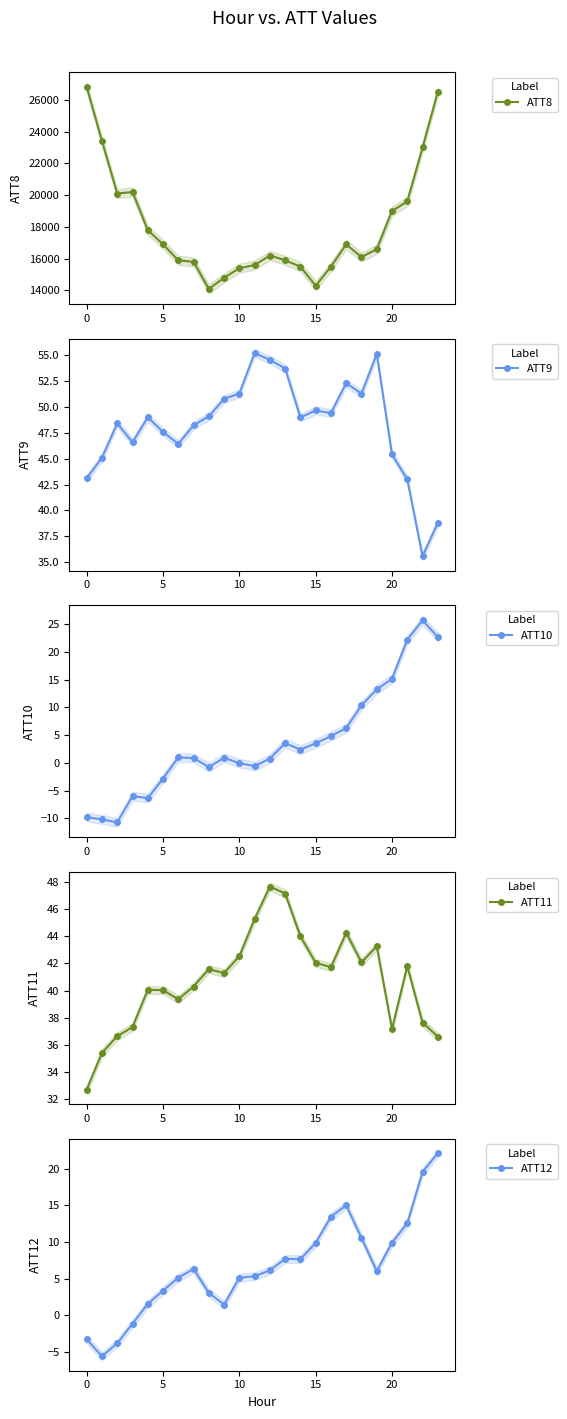

What is the maximum value for ATT8?

26800